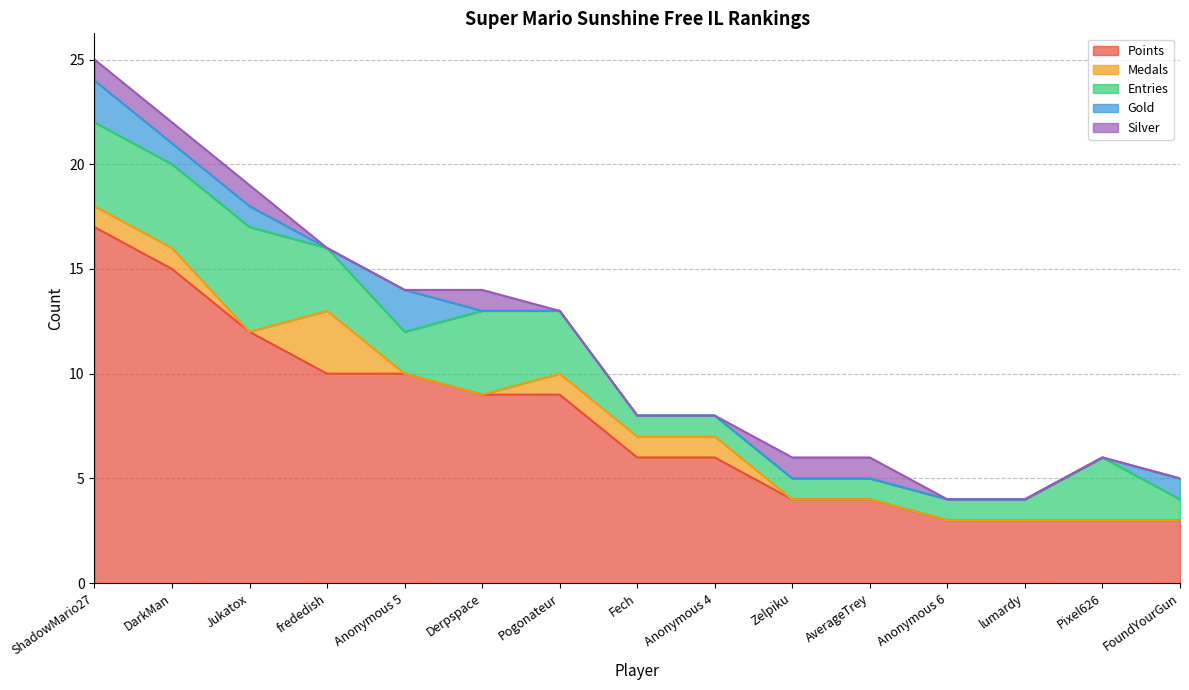

What are all the series names shown in the legend?

Points, Medals, Entries, Gold, Silver